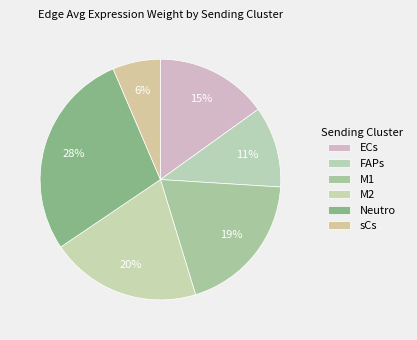

Count the number of slices in the pie.

6